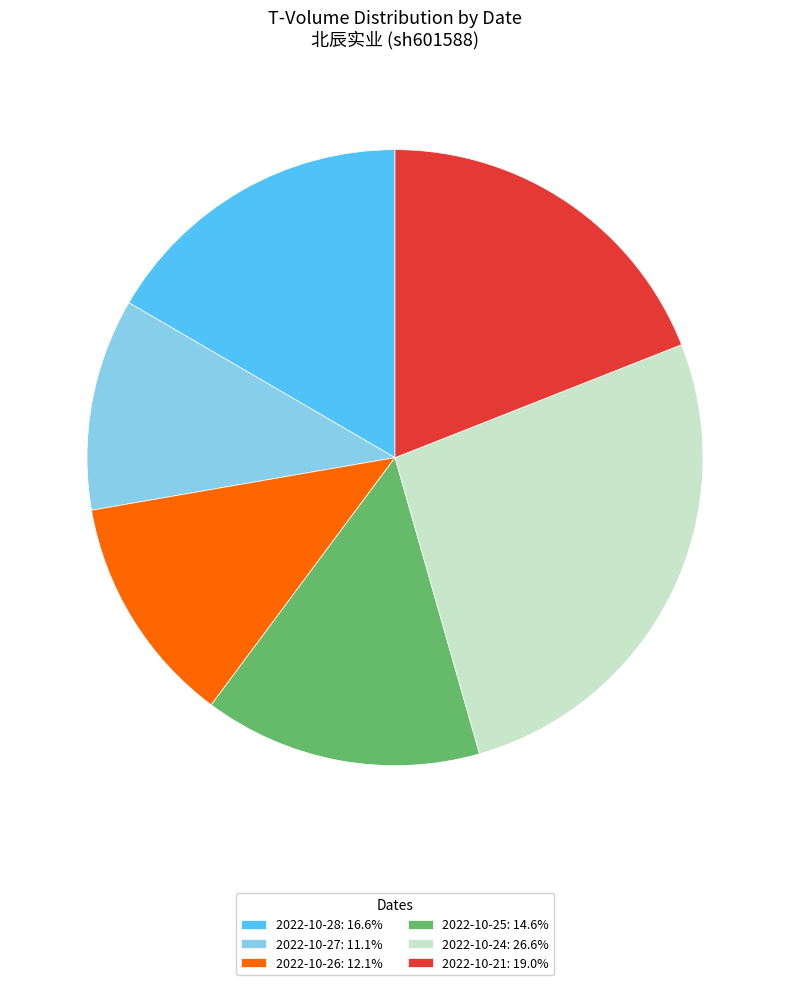

Approximately how many times larger is the value at 2022-10-28: 16.6% compared to 2022-10-27: 11.1%?

1.5